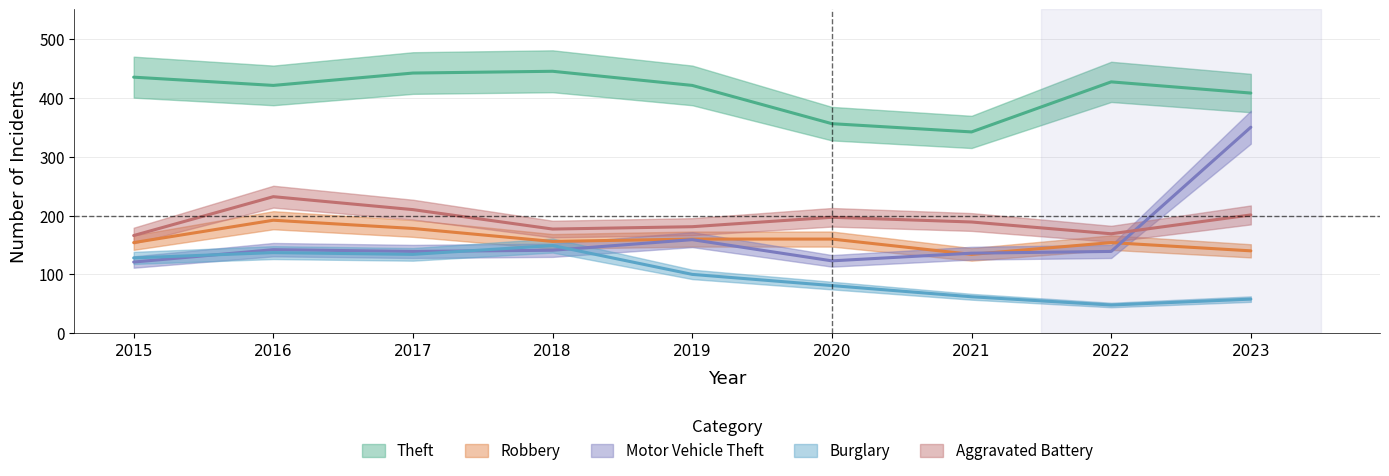

How many data points does each series have?

9